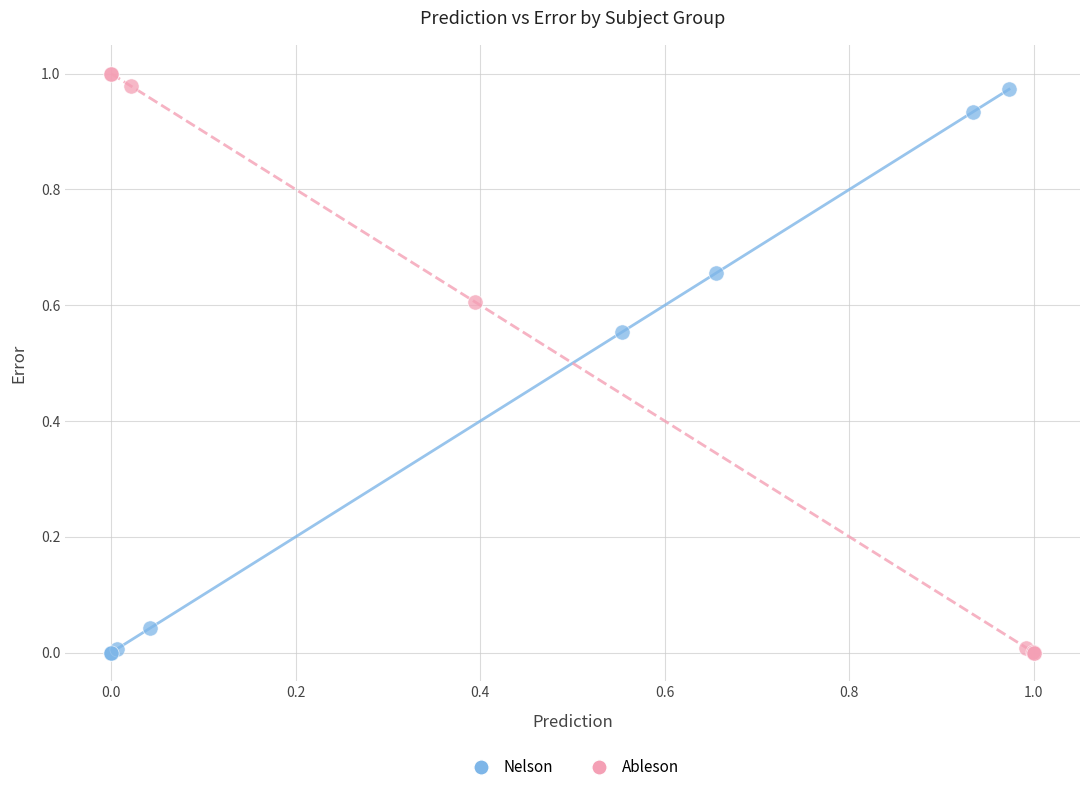

What are all the series names shown in the legend?

Nelson, Ableson